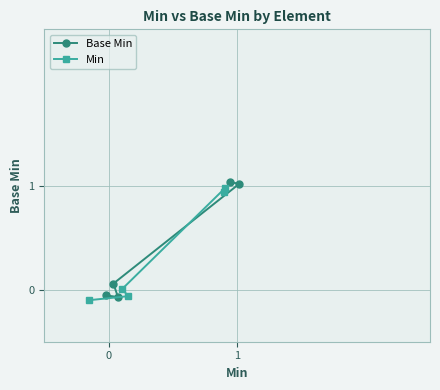

What is the value of the Min point at the 5th from the left?

1.0